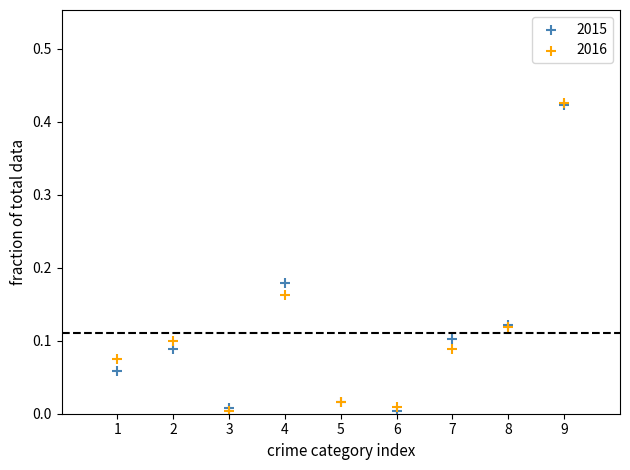

What are all the series names shown in the legend?

2015, 2016